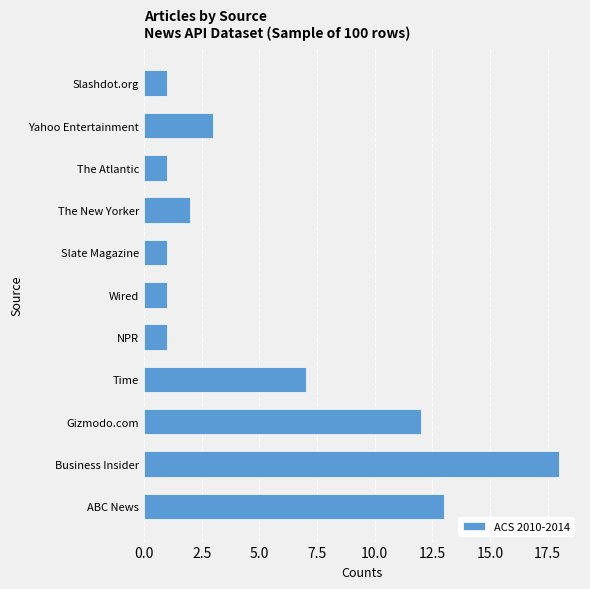

What is the maximum value shown in the chart?

18